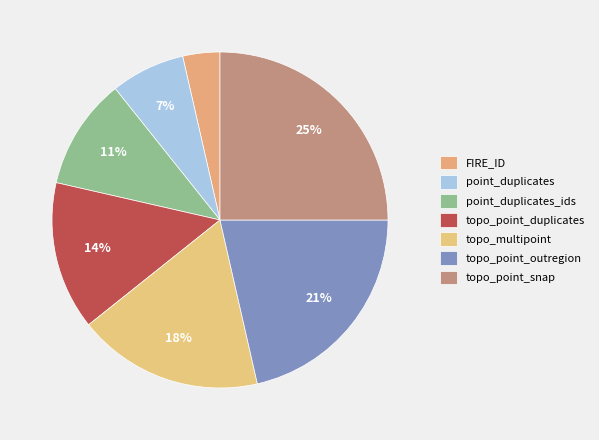

What percentage is NOT represented by point_duplicates?

92.9%